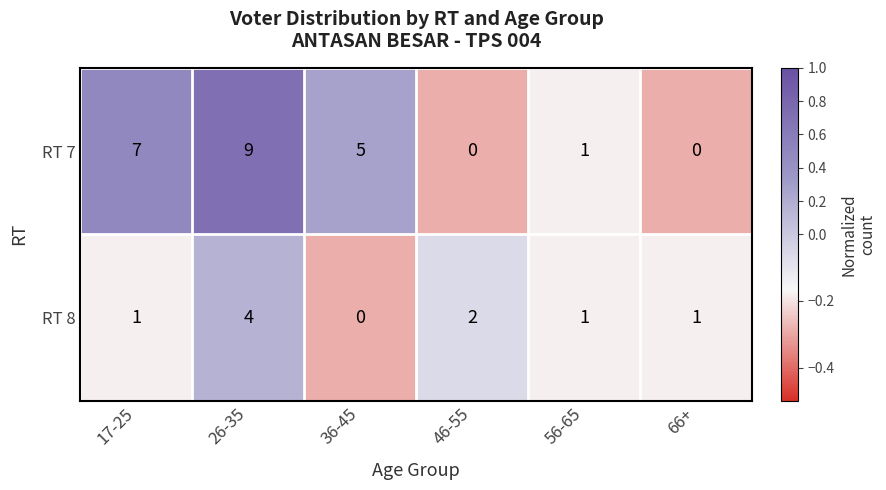

Which series has the largest range (max minus min)?

RT 7